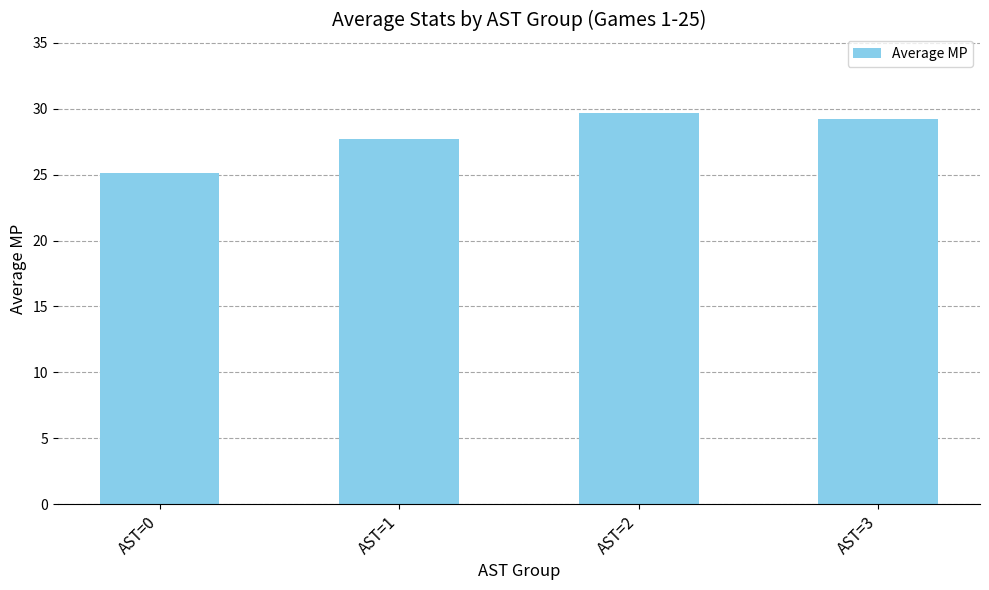

The value at AST=3 is 48.1. True or false?

False